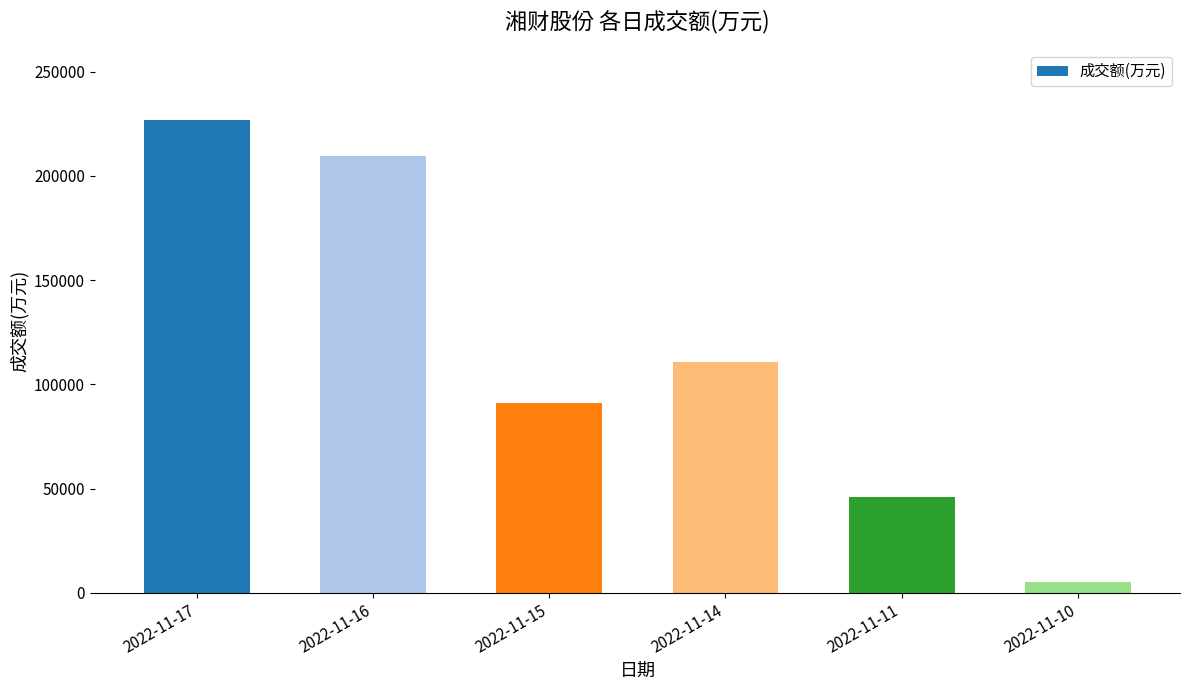

What is the sum of the values at 2022-11-14 and 2022-11-17?

337281